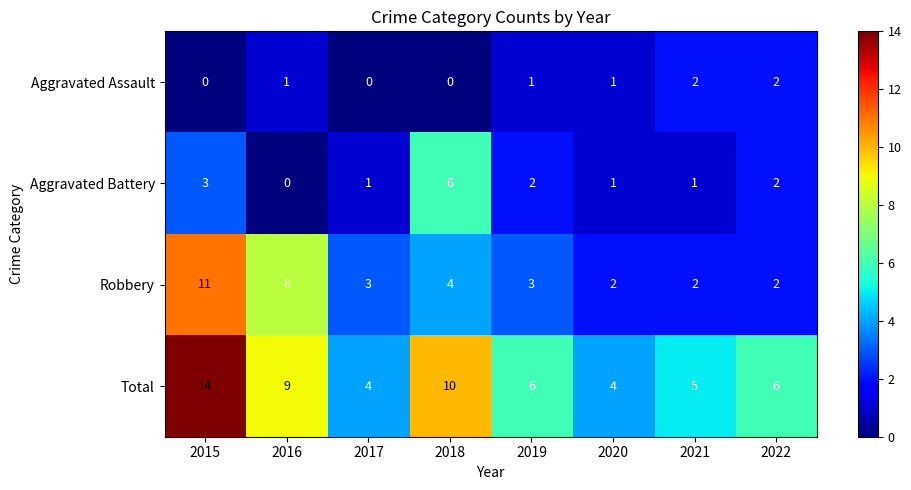

At which category does the chart reach its peak across all series?

2015